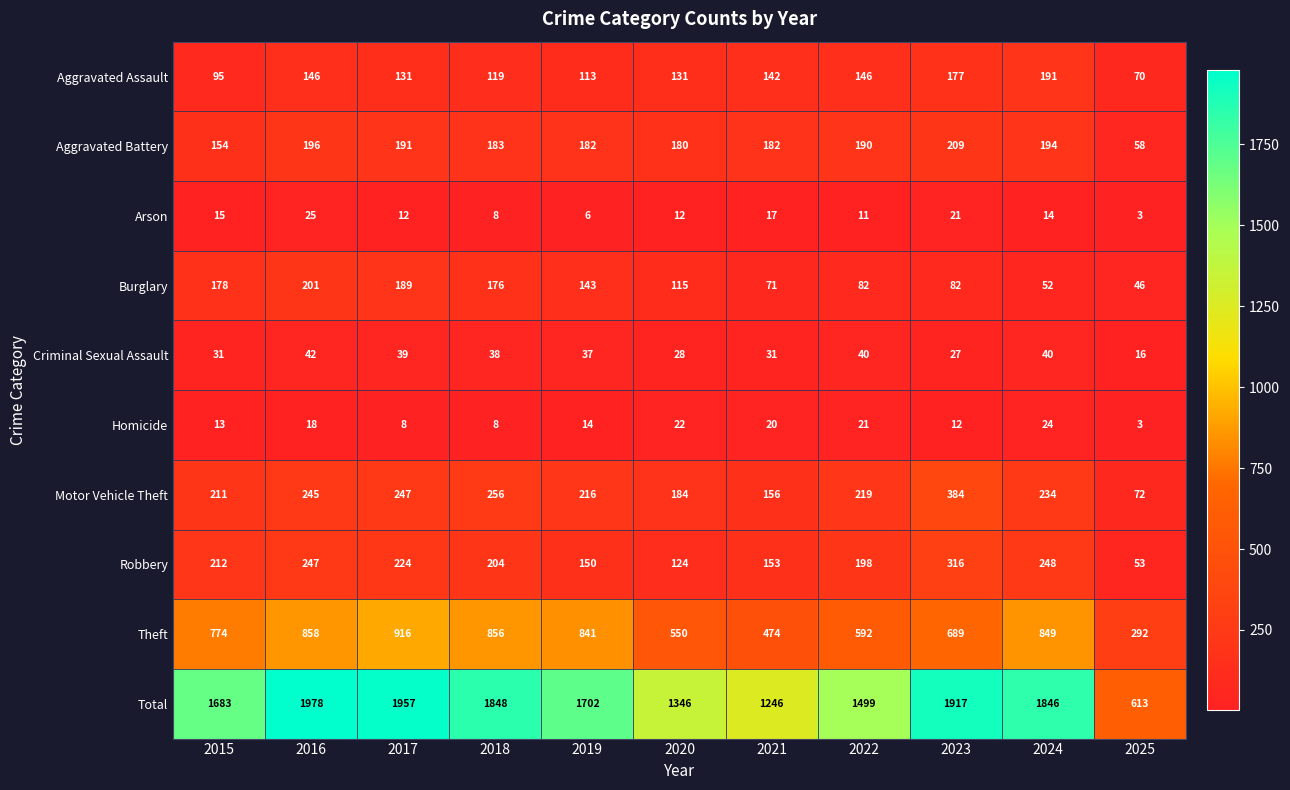

Where is Aggravated Battery nearest to the value 133?

2015